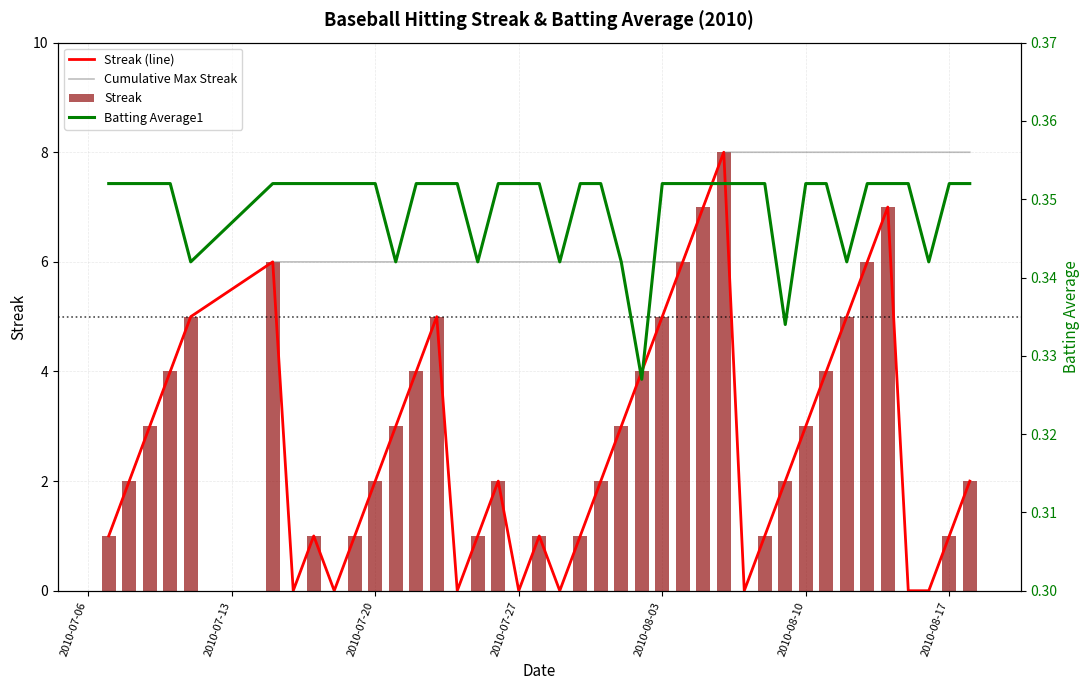

What is the sum of all Batting Average1 values?

14.0